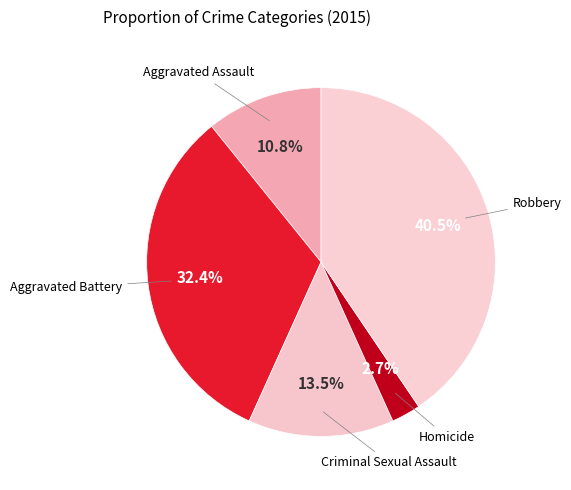

How many slices are in this pie chart?

5